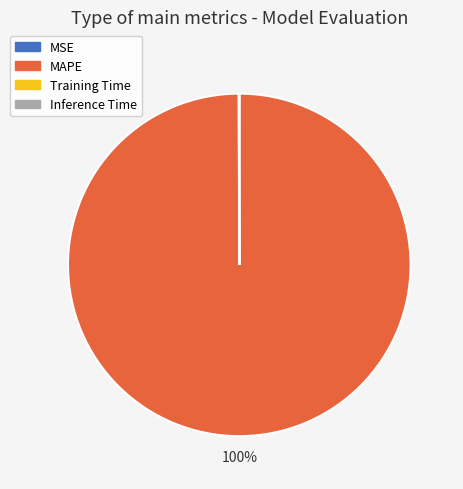

Which slice is the largest?

MAPE